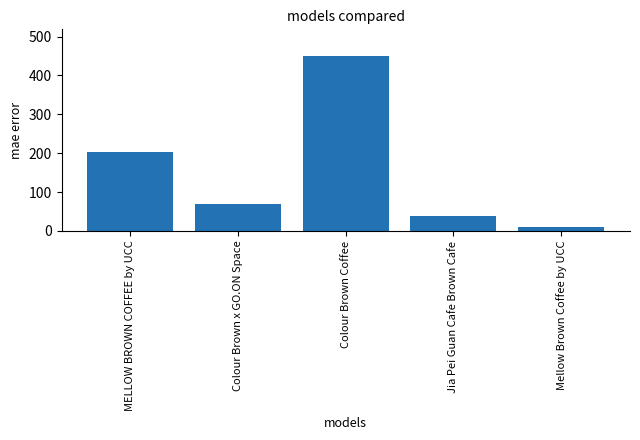

Between Colour Brown x GO.ON Space and Mellow Brown Coffee by UCC, which is larger?

Colour Brown x GO.ON Space